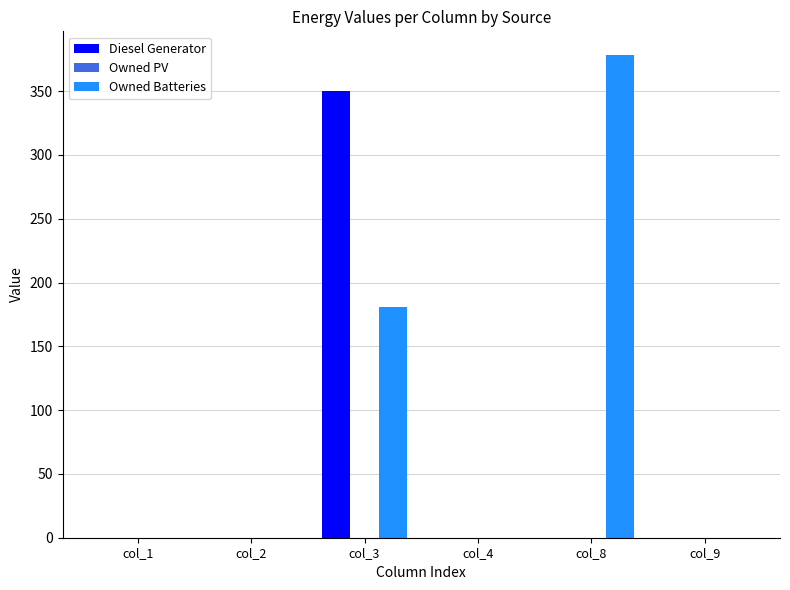

Is it true that Owned Batteries equals 0 at col_9?

True